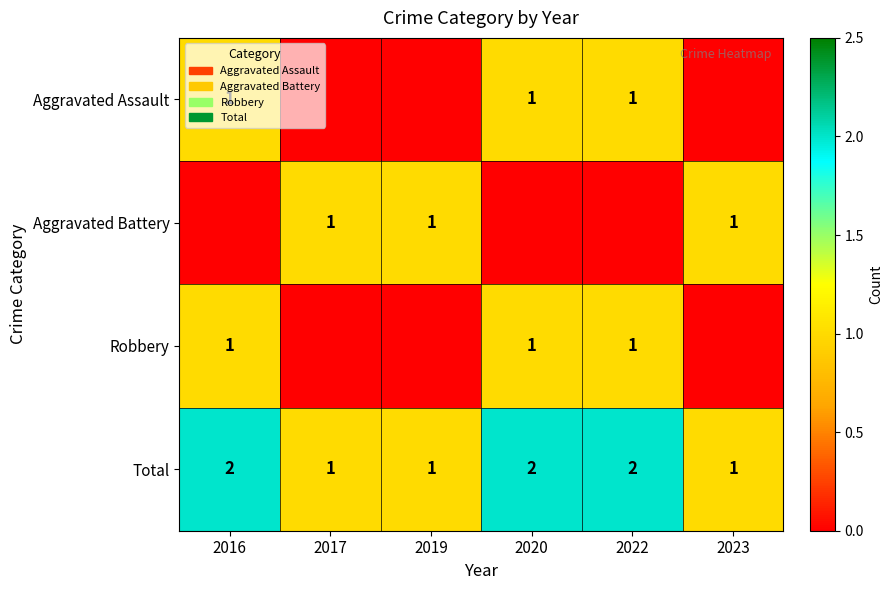

Is it true that Total equals 0 at 2016?

False